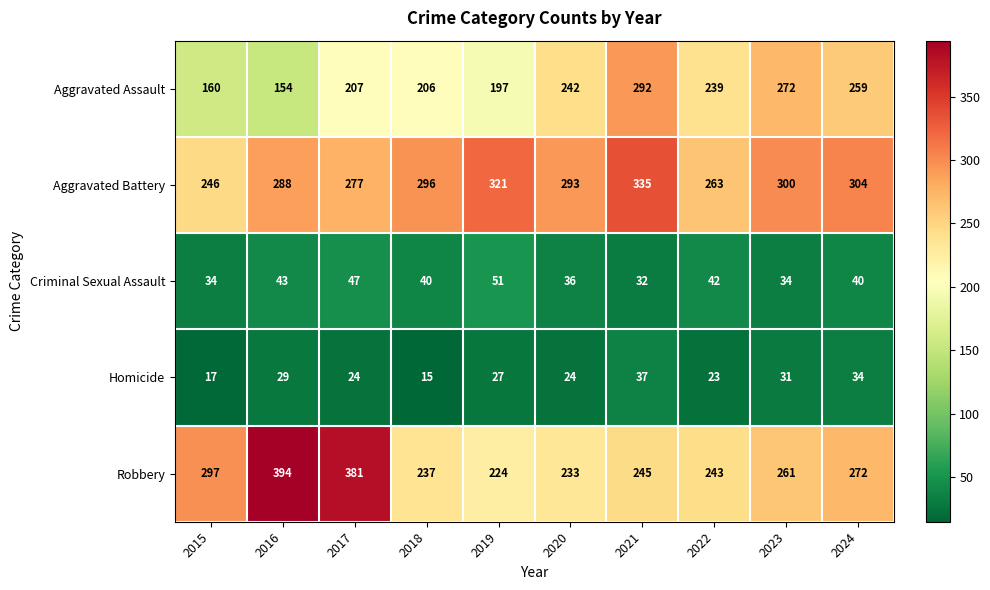

Rank the series at 2019 from lowest to highest value.

Homicide, Criminal Sexual Assault, Aggravated Assault, Robbery, Aggravated Battery